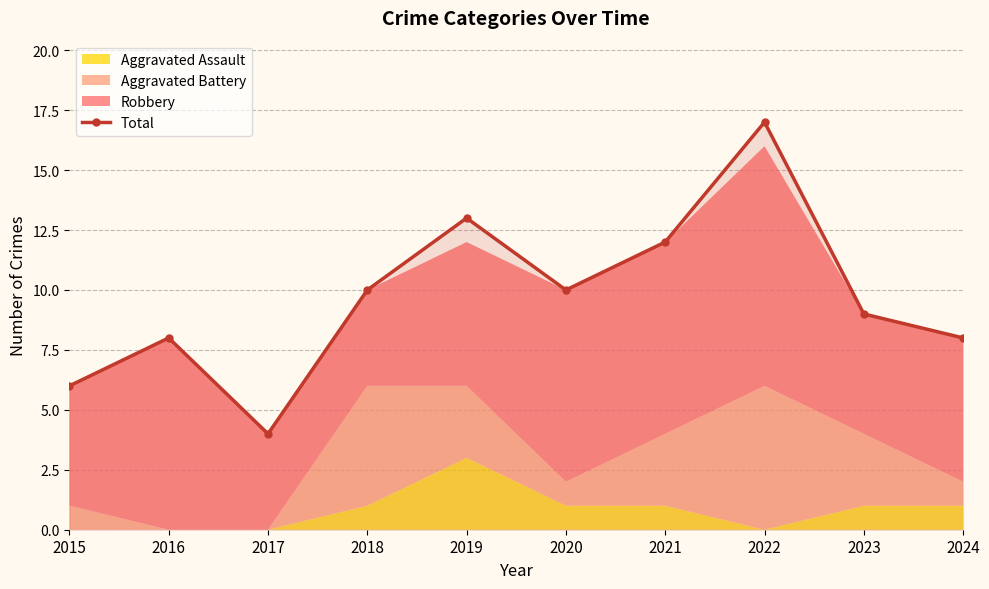

Which has a higher value, 2020 or 2017?

2020